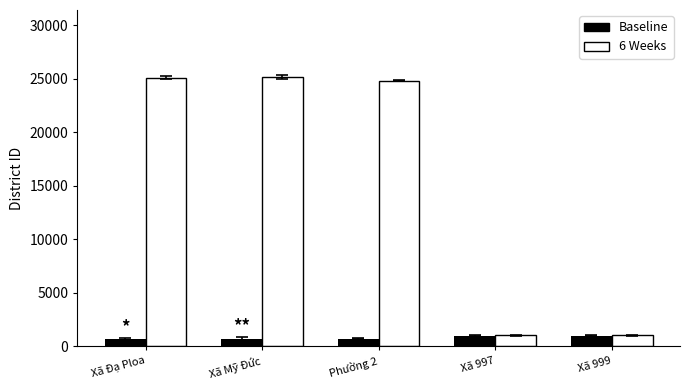

Is the value of 6 Weeks at Phường 2 greater than the value of Baseline at Xã Mỹ Đức?

Yes